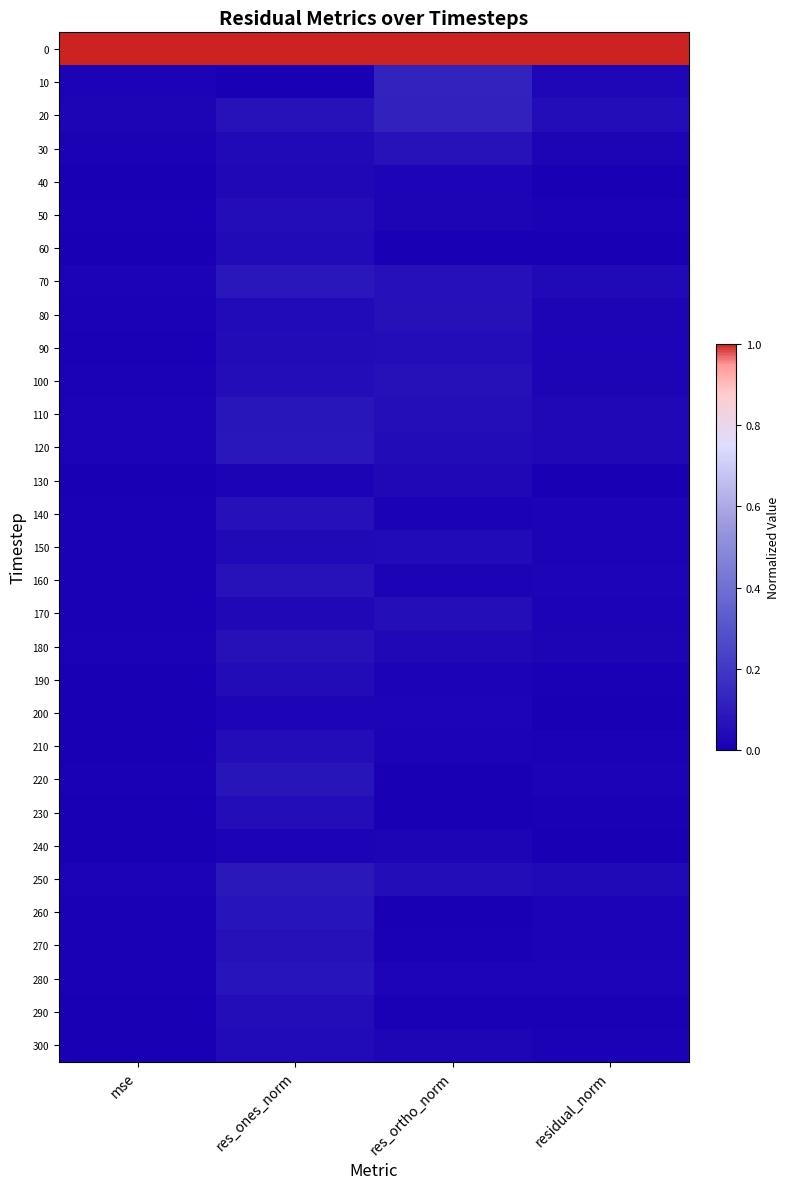

Which has a higher value, residual_norm or res_ones_norm?

res_ones_norm